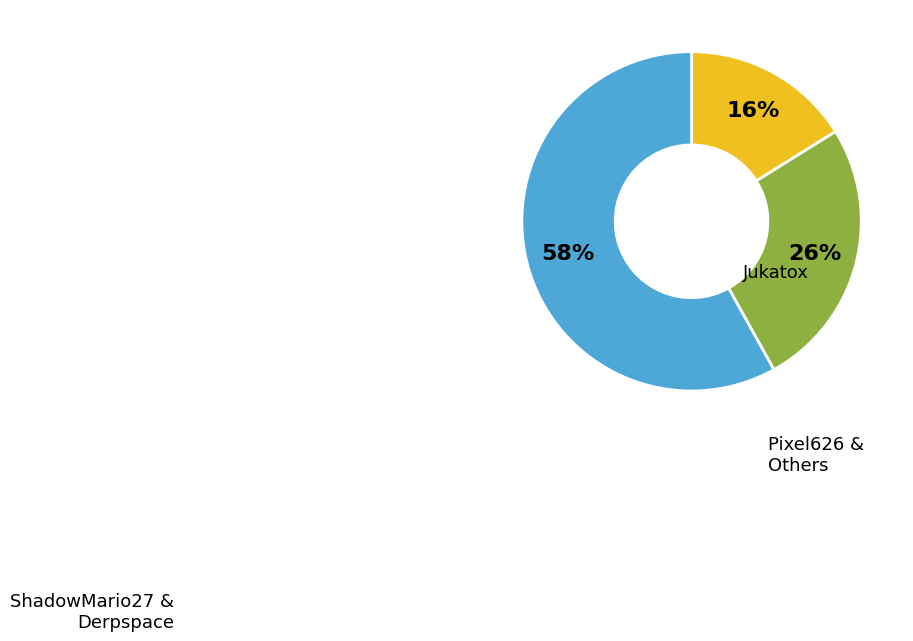

To the nearest percent, what is the average slice percentage?

33%